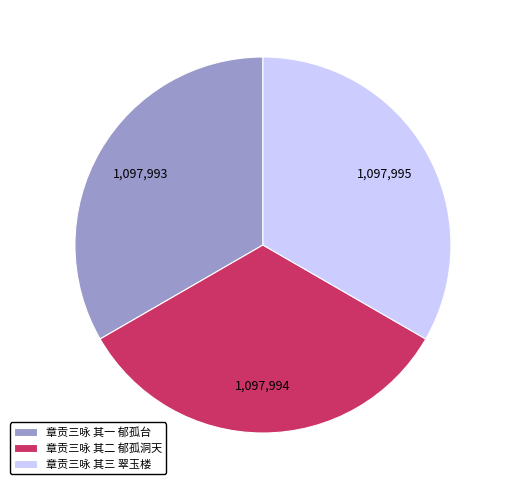

Is there a majority slice in this chart?

No